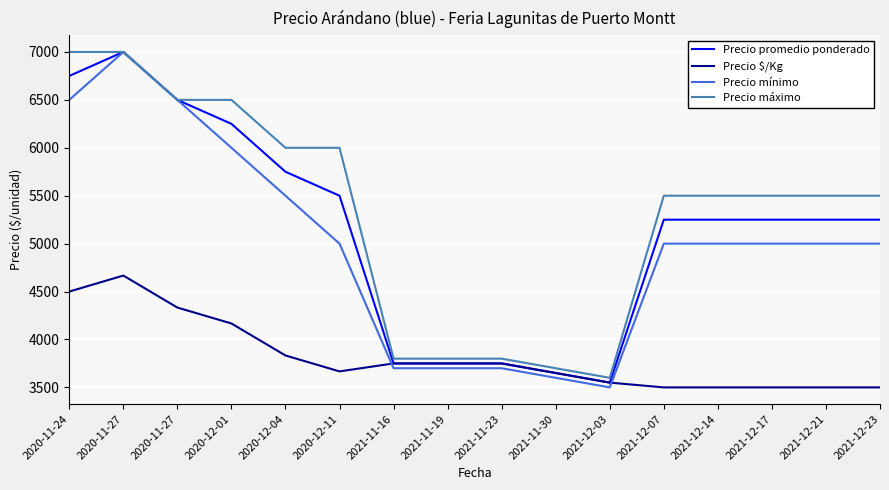

At which category does Precio mínimo reach its first local peak?

2020-11-27